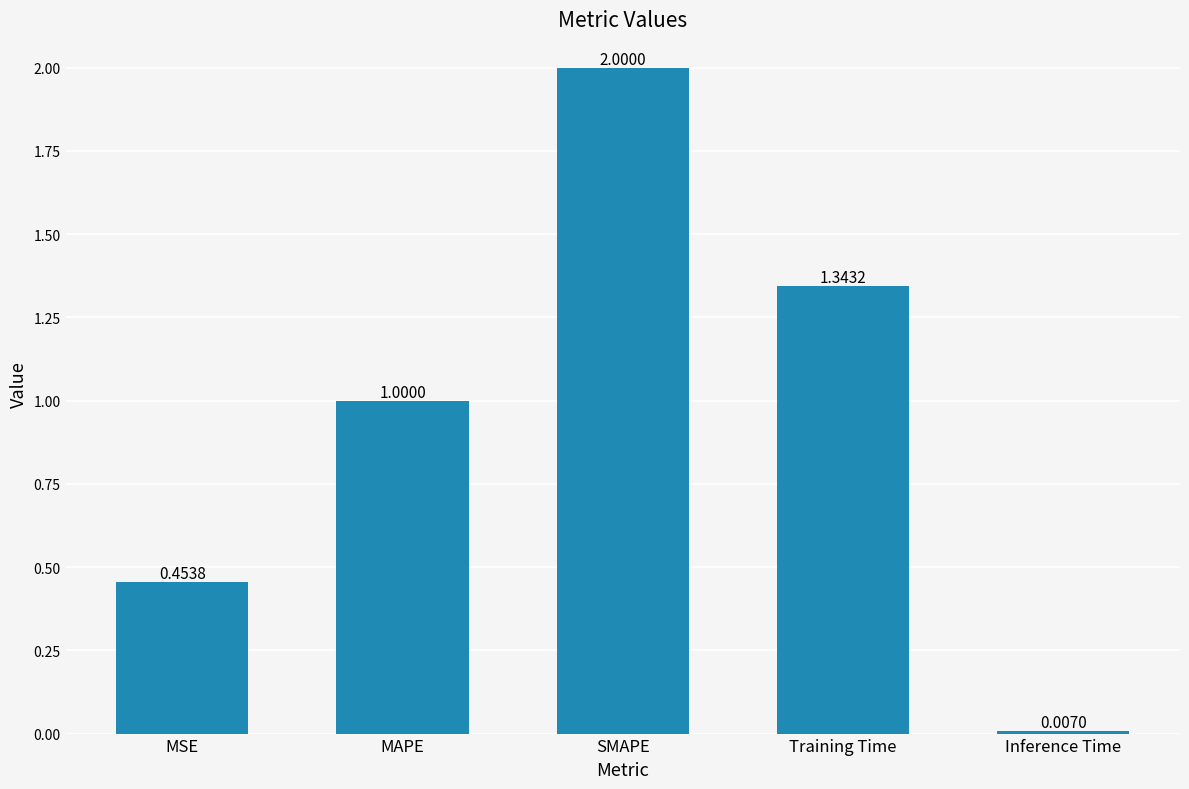

What position from the right is Training Time?

2